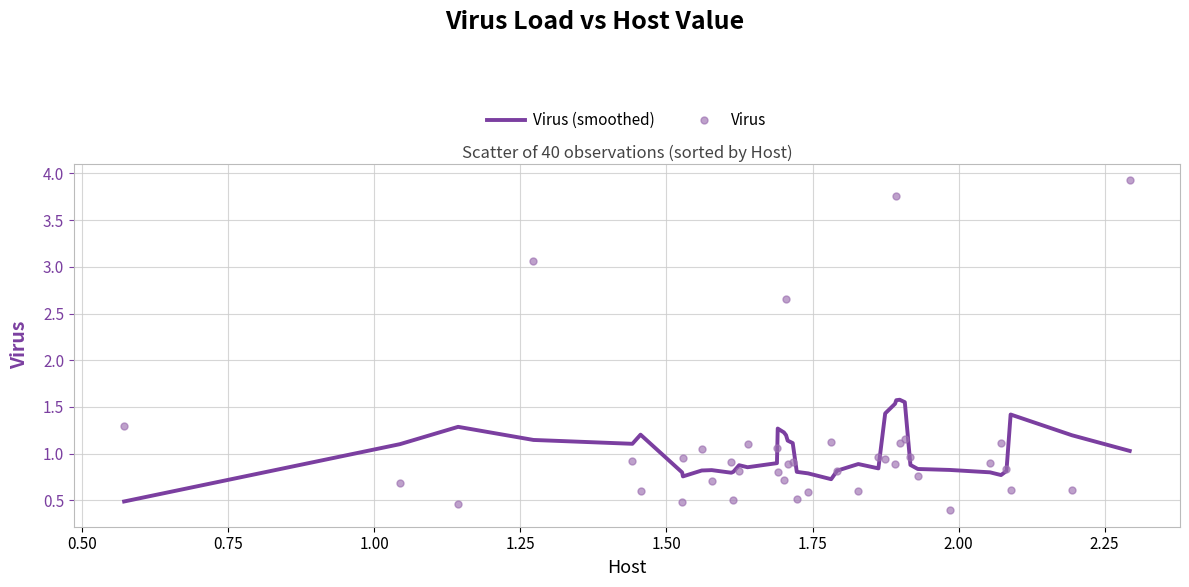

Which series has the widest spread of values?

Virus